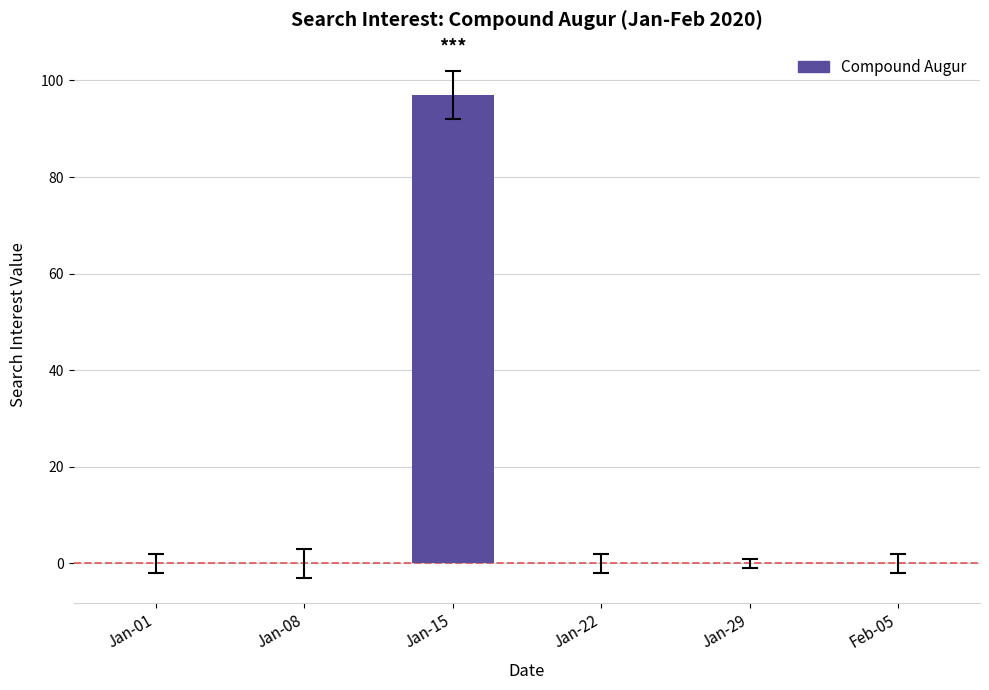

What is the change in value from Jan-15 to Jan-29?

-97